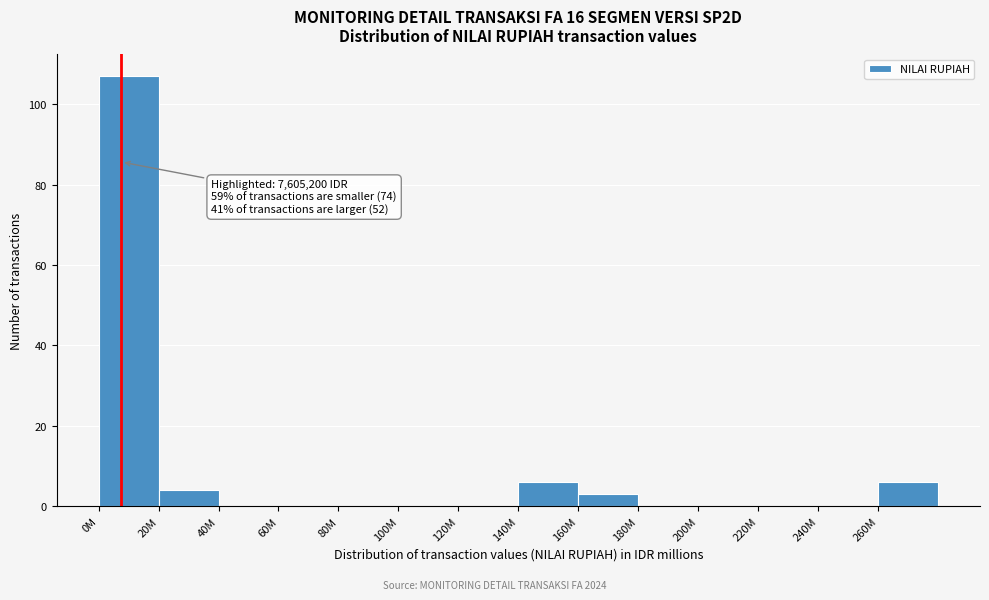

Reading left to right, list all the values displayed in this chart.

0M=107	20M=4	40M=0	60M=0	80M=0	100M=0	120M=0	140M=6	160M=3	180M=0	200M=0	220M=0	240M=0	260M=6